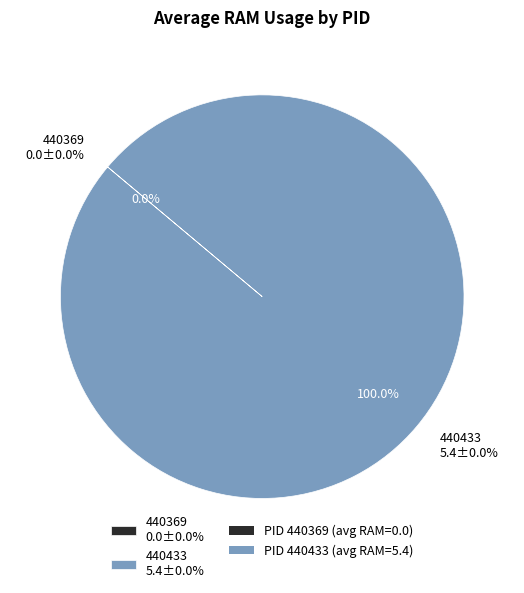

True or false: 440433 accounts for 91% of the total.

False